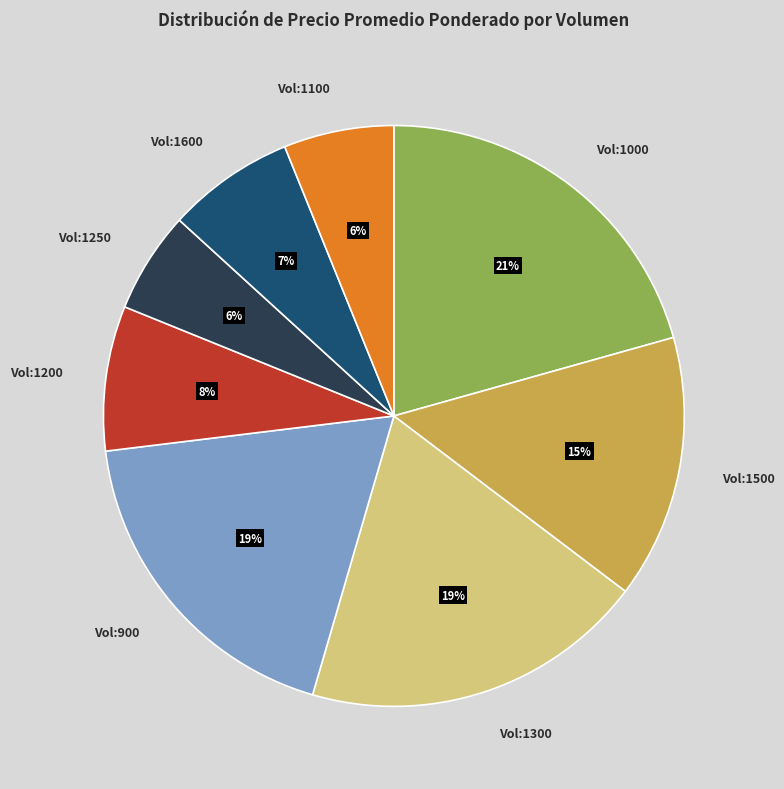

To the nearest percent, what is the difference between the largest and smallest slice percentages?

15%